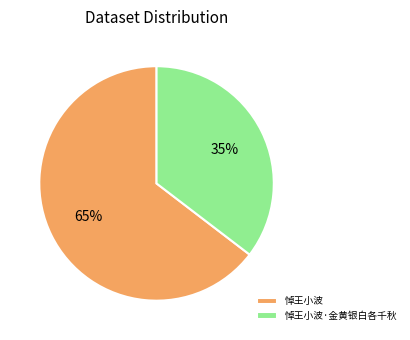

Does any single category account for the majority?

Yes